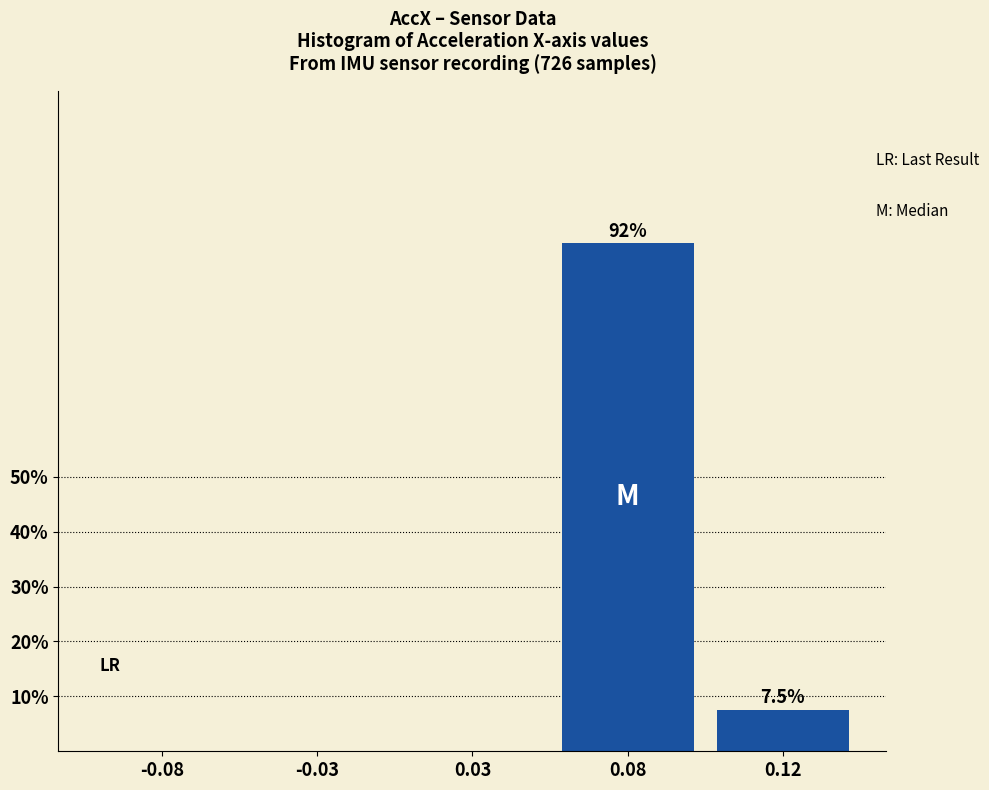

Reading left to right, what are all the values shown in this chart?

-0.08=0.0	-0.03=0.0	0.03=0.0	0.08=92.5	0.12=7.5